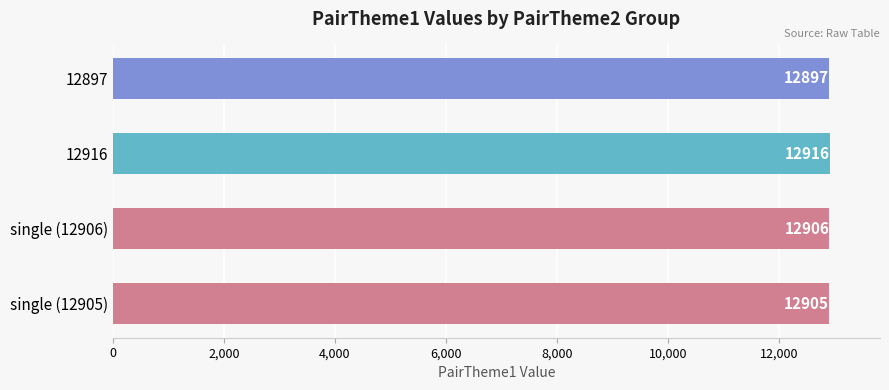

What is the smallest value displayed?

12897